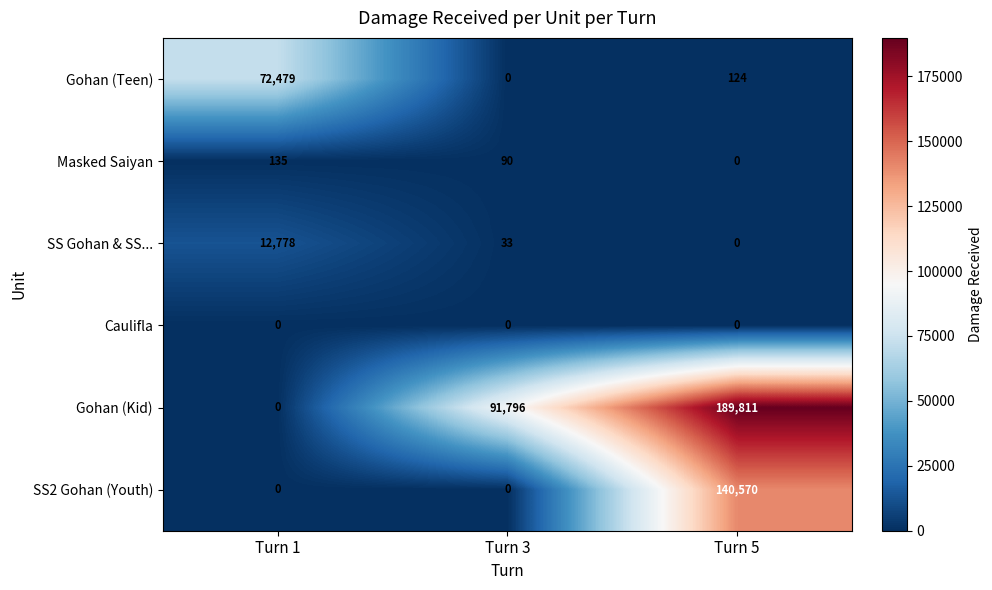

Where does the Masked Saiyan series first go above 90?

Turn 1